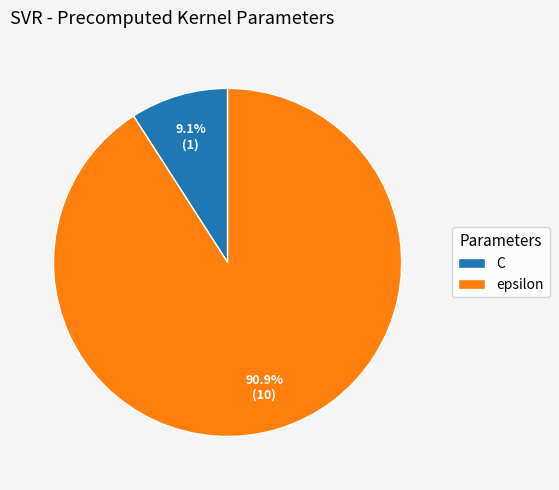

To the nearest percent, what portion does C represent?

9%